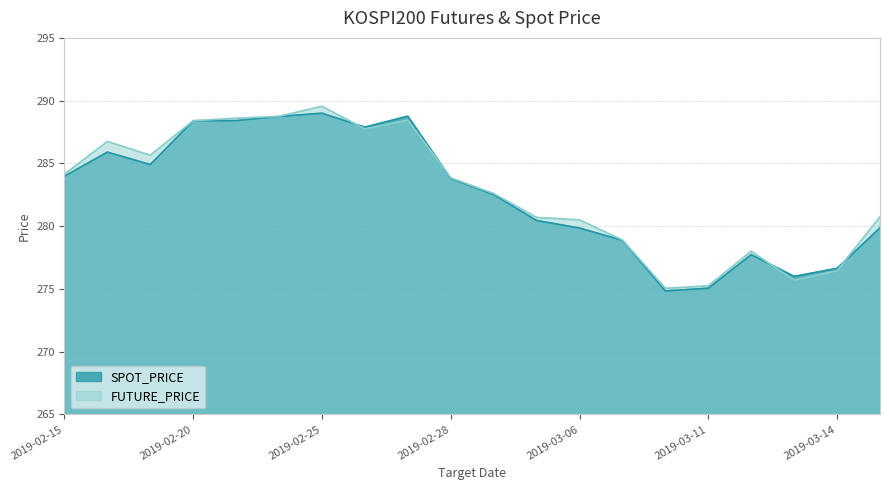

What is the value of the FUTURE_PRICE point at the 1st from the left?

284.1